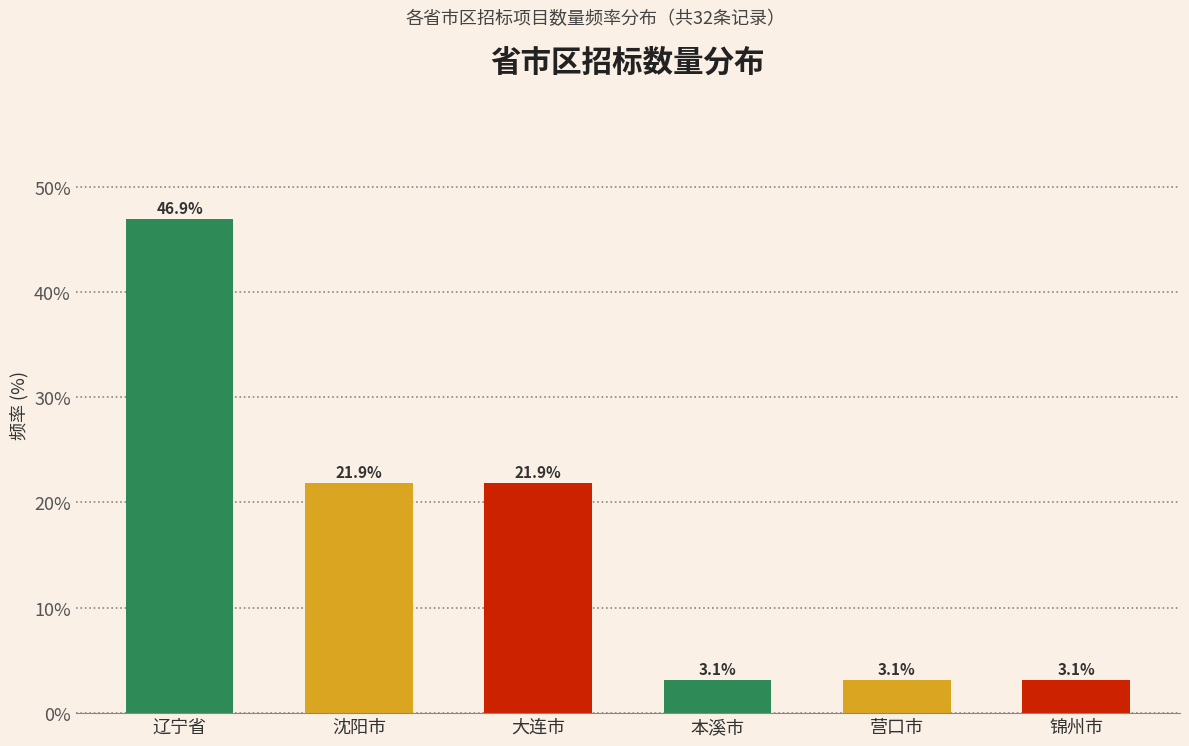

Reading left to right, transcribe all the data shown in this chart.

46.9	21.9	21.9	3.1	3.1	3.1